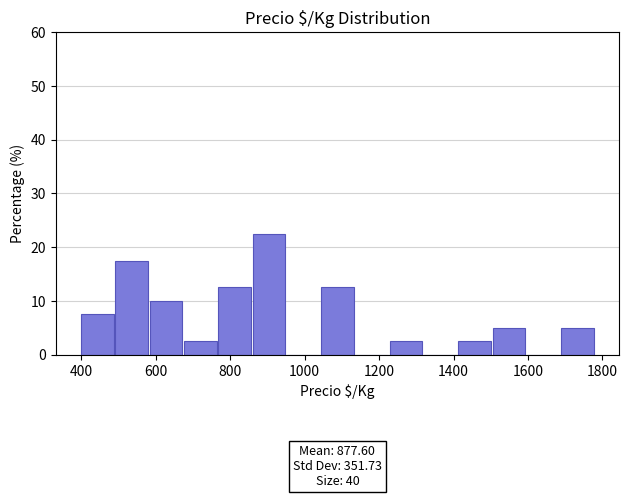

Which range on the x-axis has the tallest bar?

860 to 960